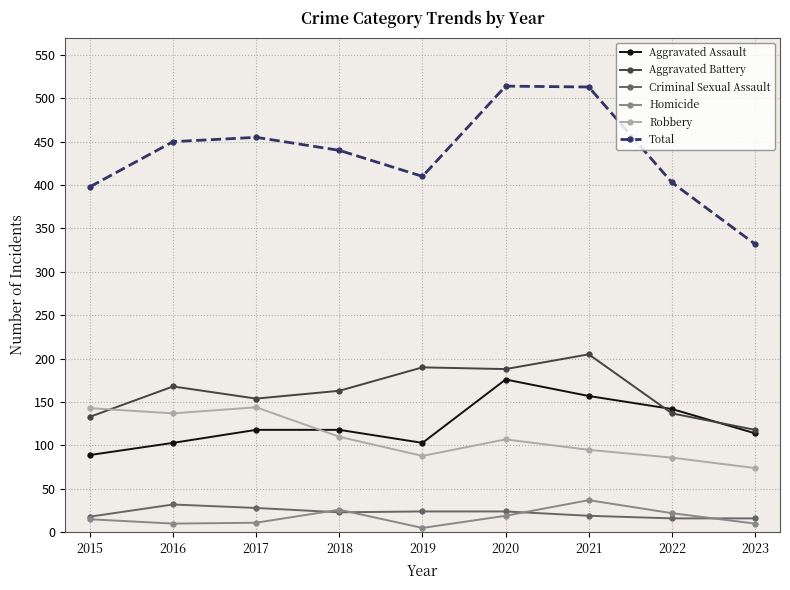

Does the chart display data point markers on the line(s)?

Yes